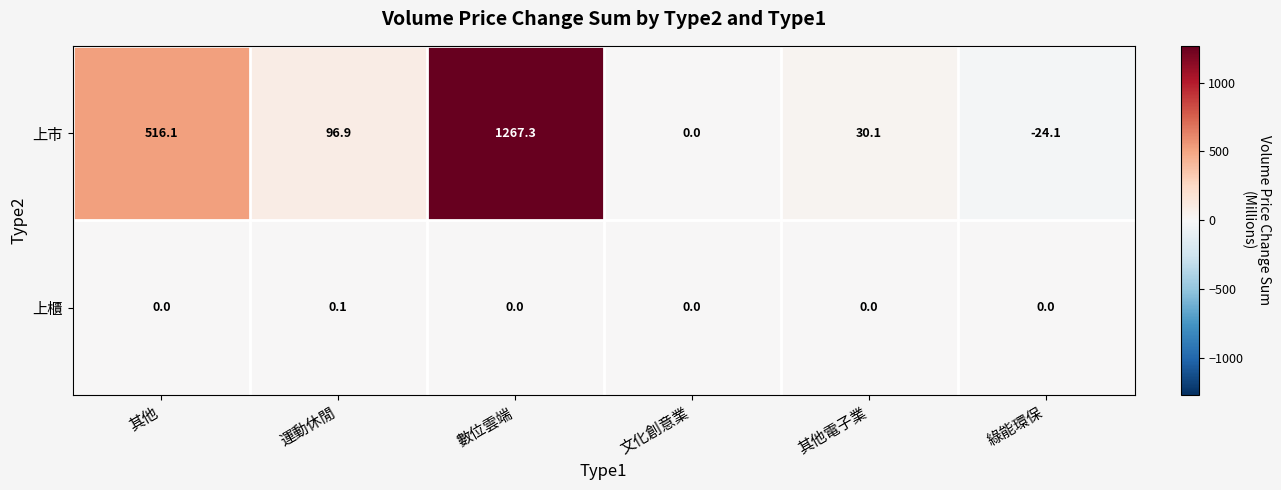

What is the minimum value for 上市?

-24.1